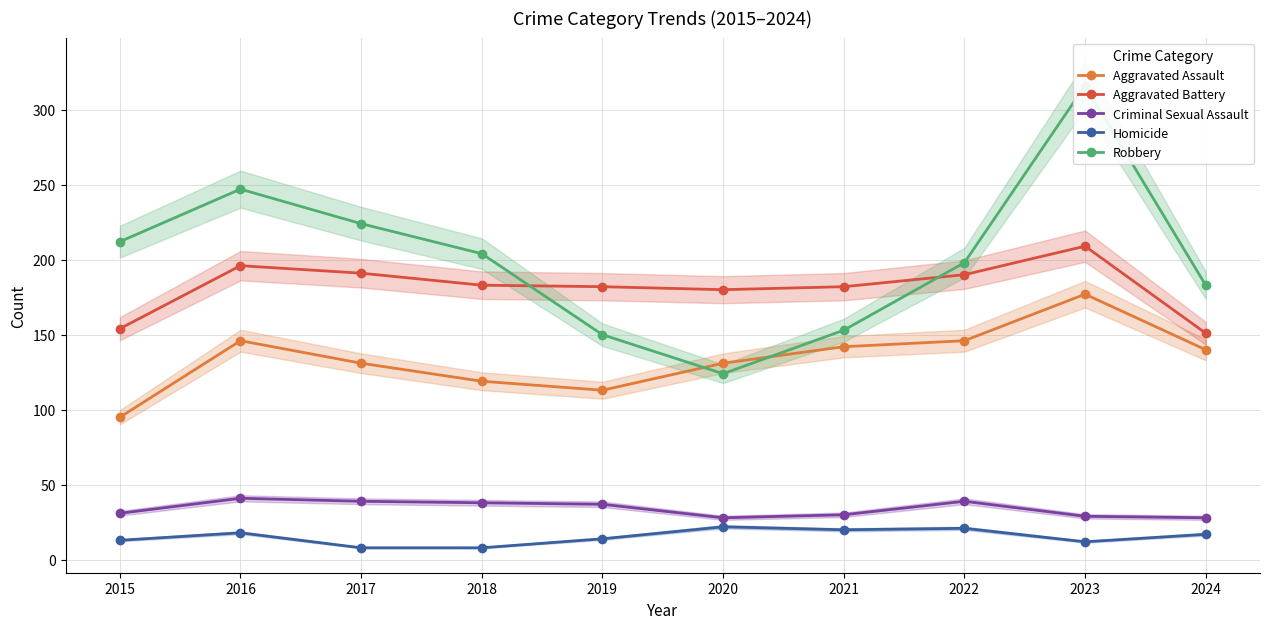

At 2021, list the series in order from largest to smallest.

Aggravated Battery, Robbery, Aggravated Assault, Criminal Sexual Assault, Homicide